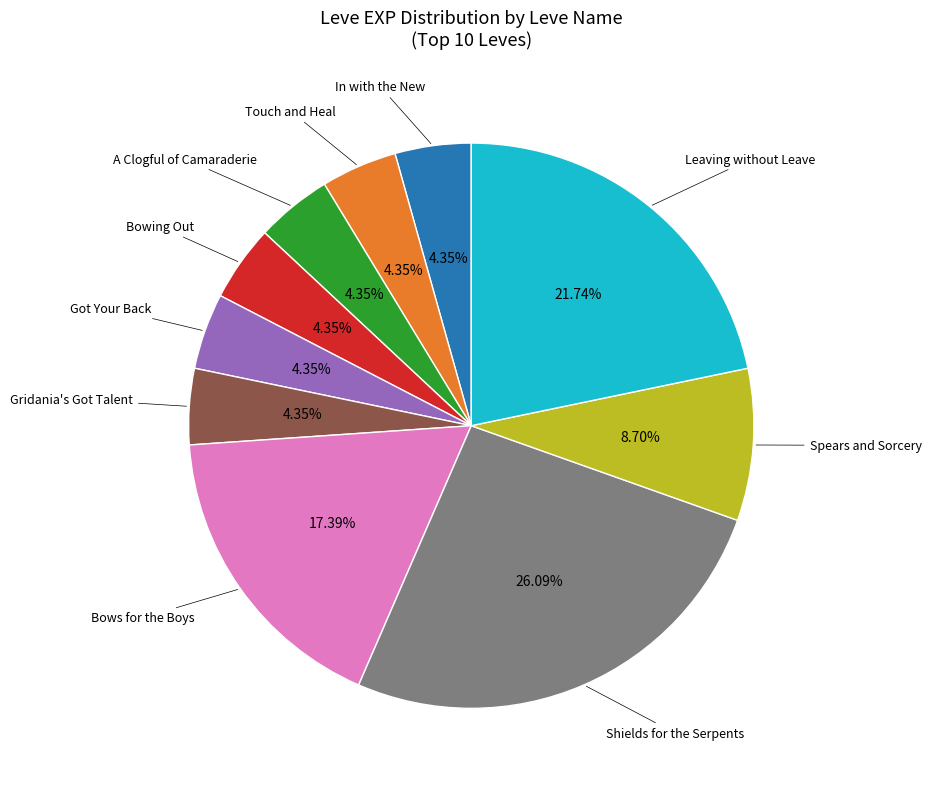

Does any single category account for the majority?

No